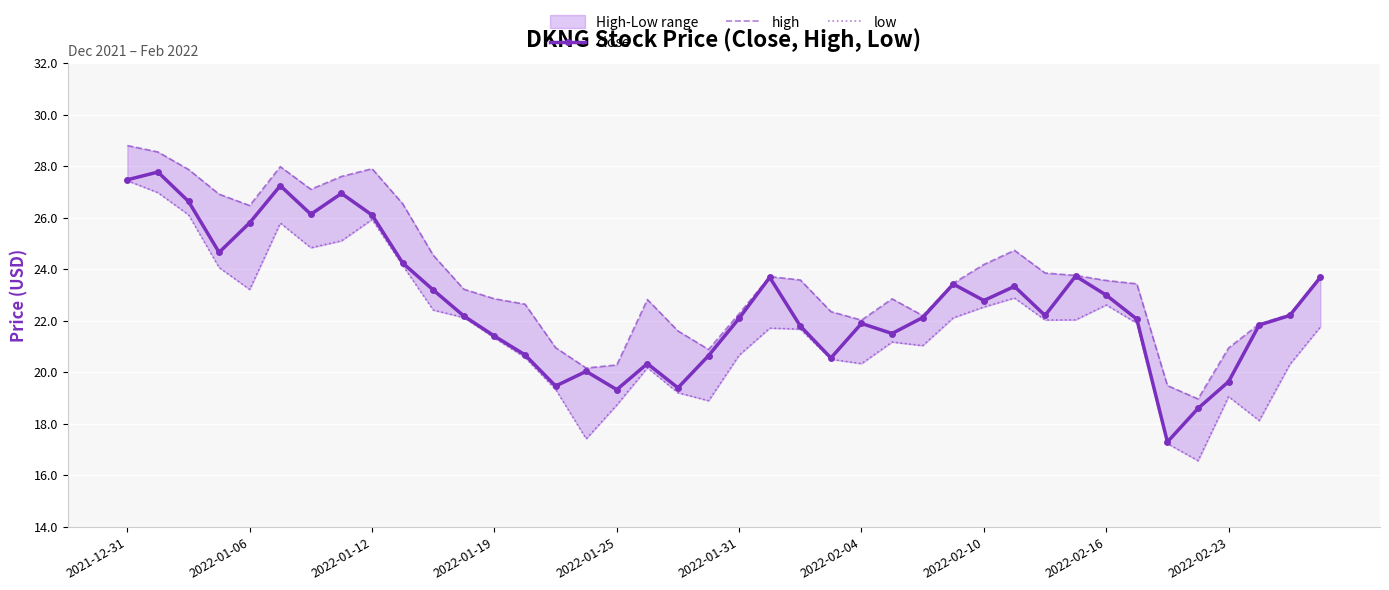

How many values in the high series are below 23?

18